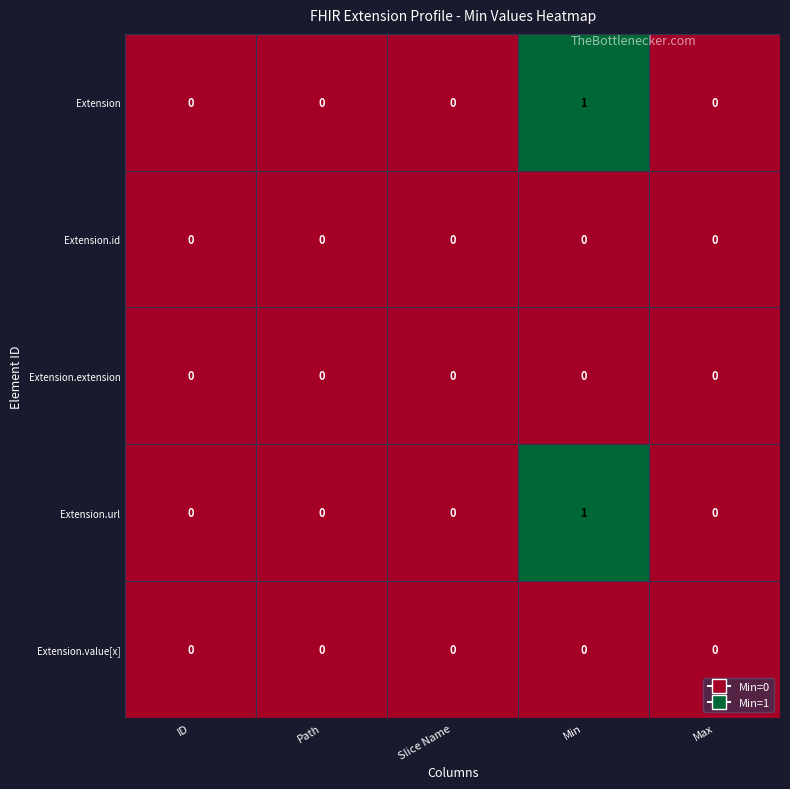

Which label corresponds to the largest value in the chart?

Min